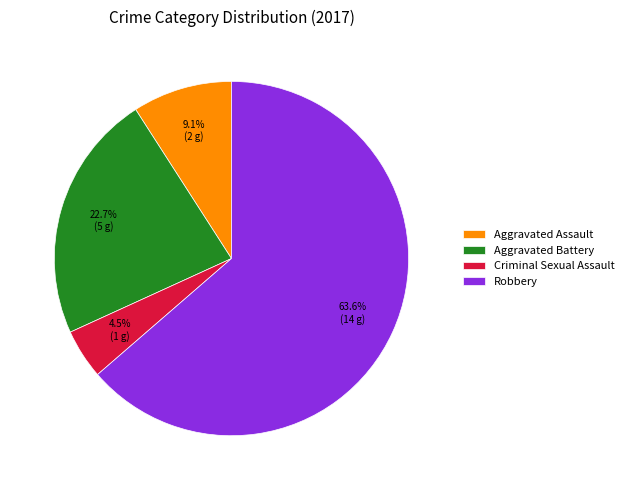

To the nearest percent, what is the average slice percentage?

25%